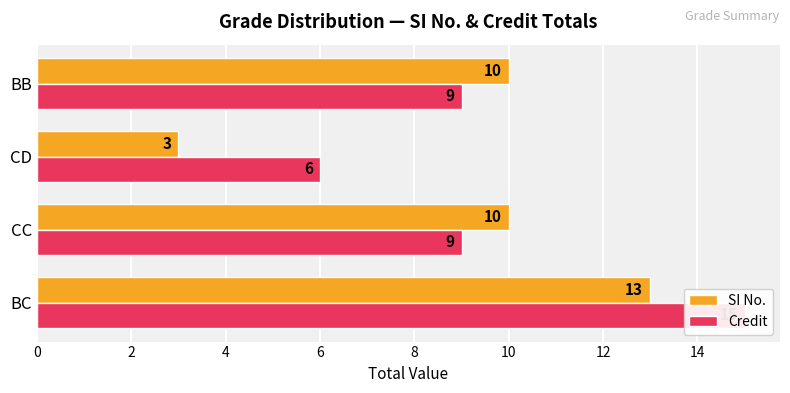

Which series has the largest total across all categories?

Credit